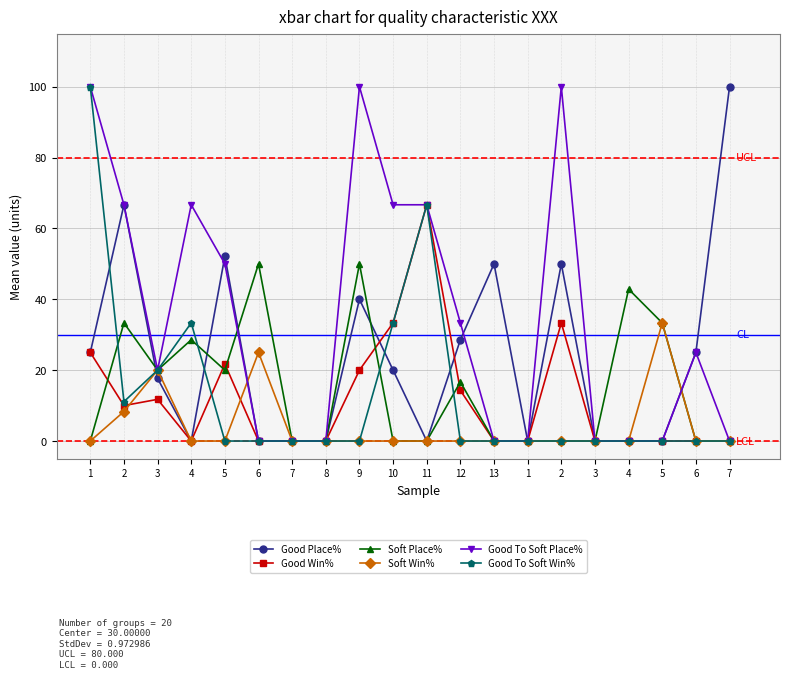

How many lines are shown in the chart?

6